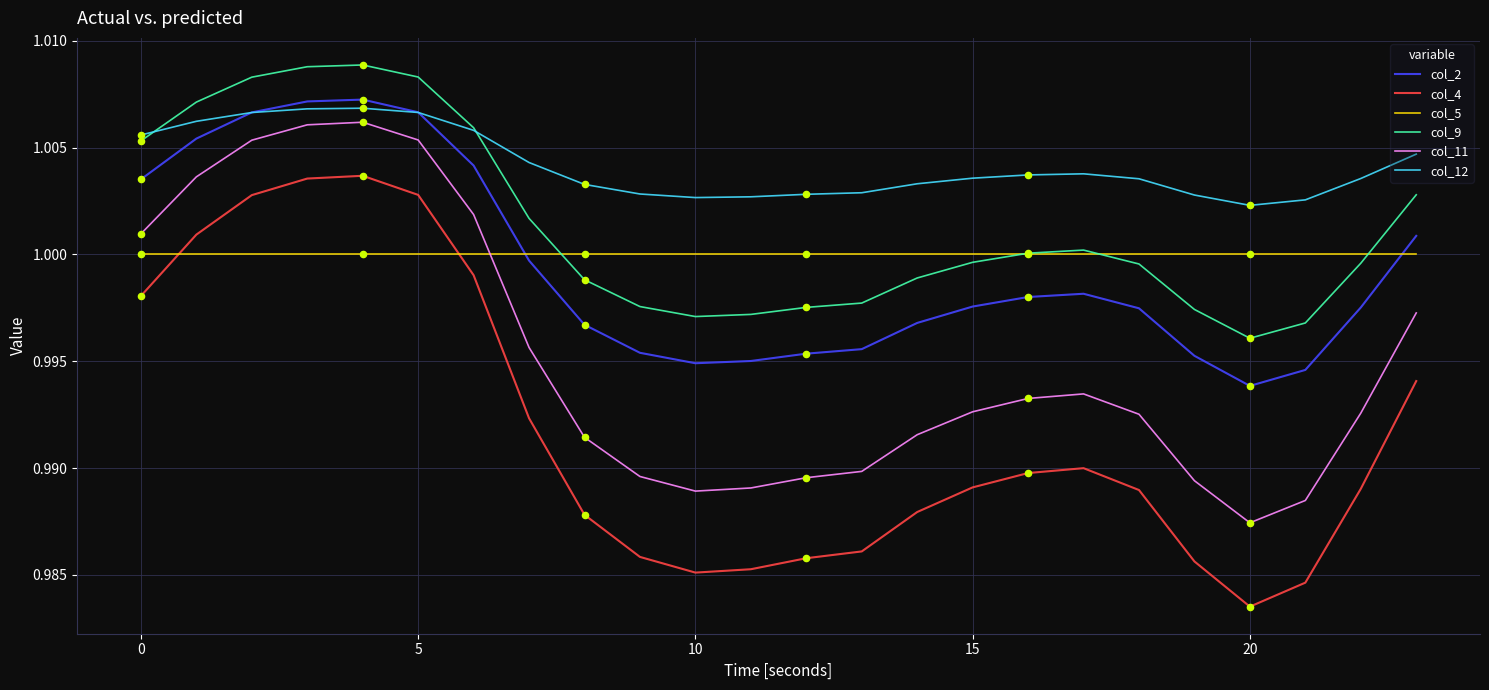

True or false: col_12 and col_11 intersect in this chart.

False